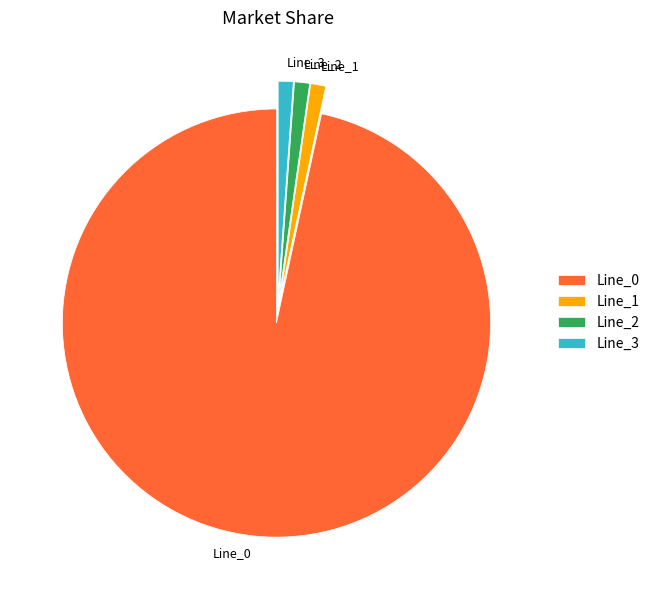

How many slices are in this pie chart?

4